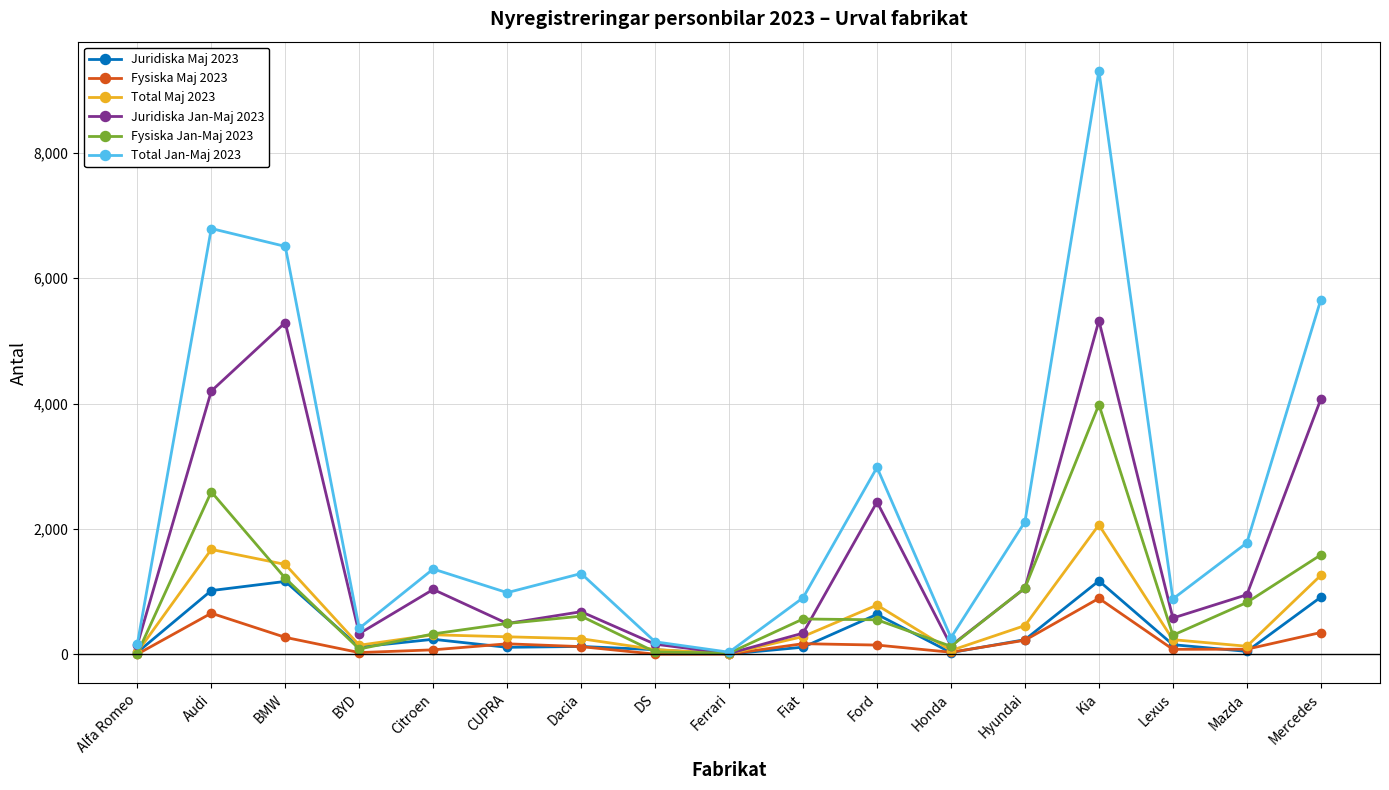

Where is Fysiska Jan-Maj 2023 nearest to the value 1997?

Mercedes